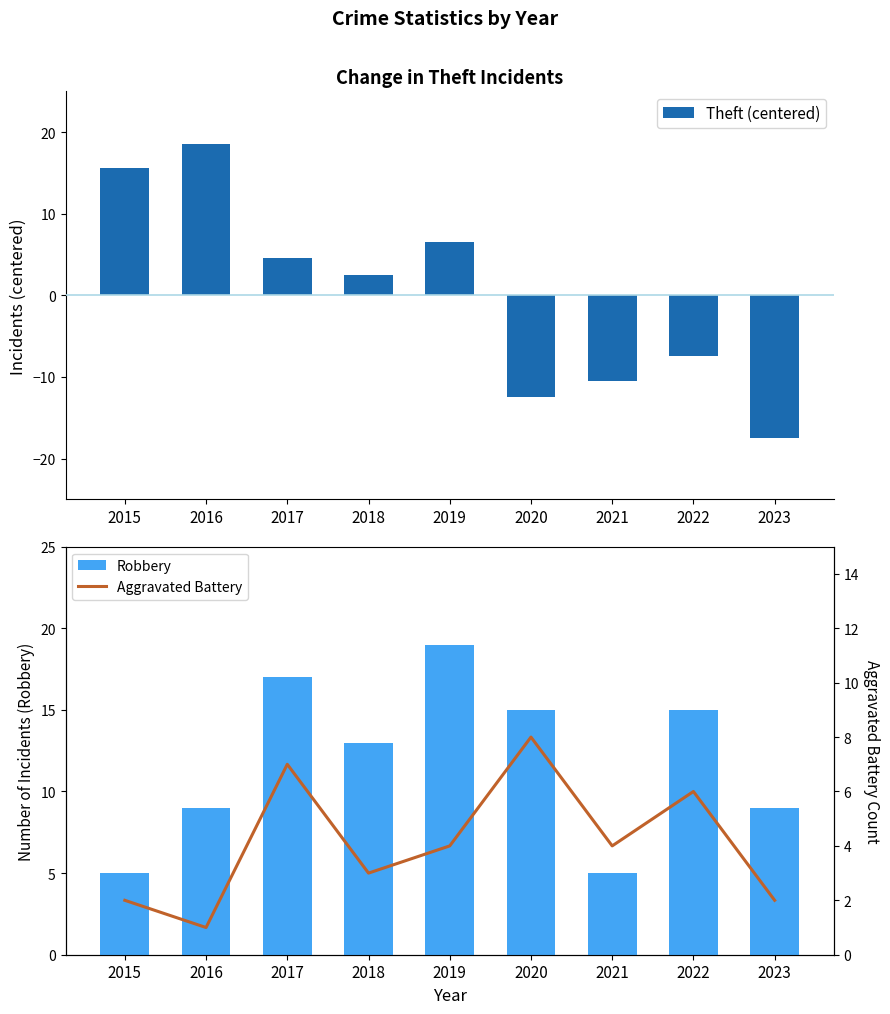

At which category does the chart reach its peak across all series?

2019